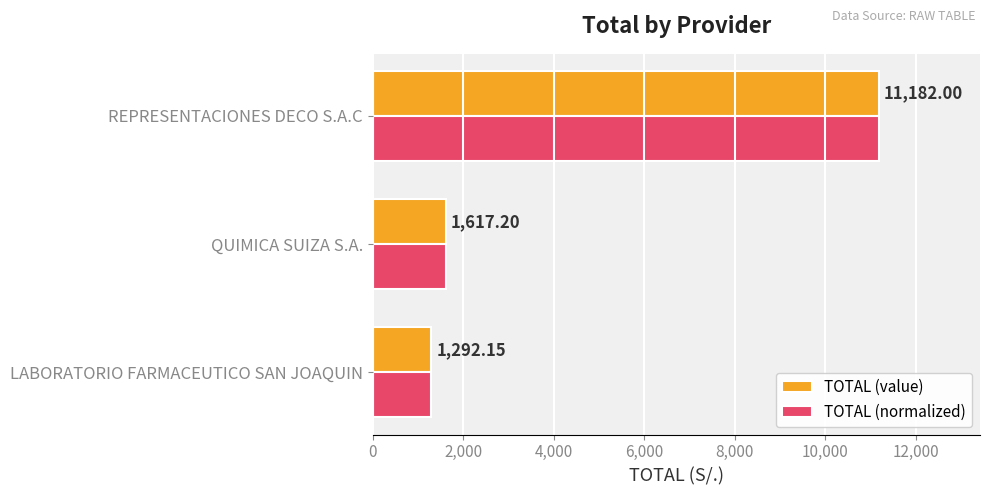

At which label is TOTAL (value) closest to 6237?

QUIMICA SUIZA S.A.